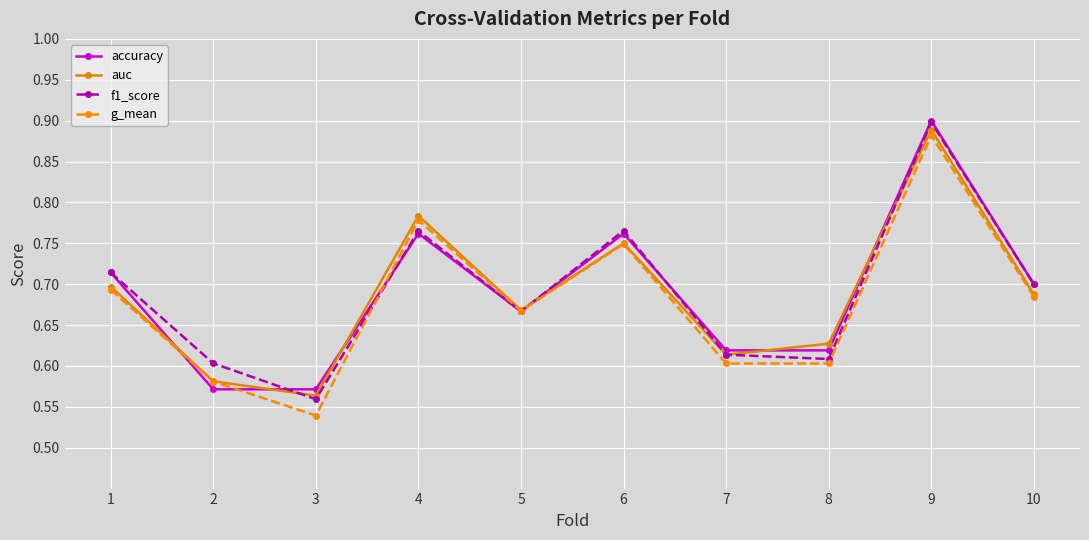

Where is the first local maximum for accuracy?

4